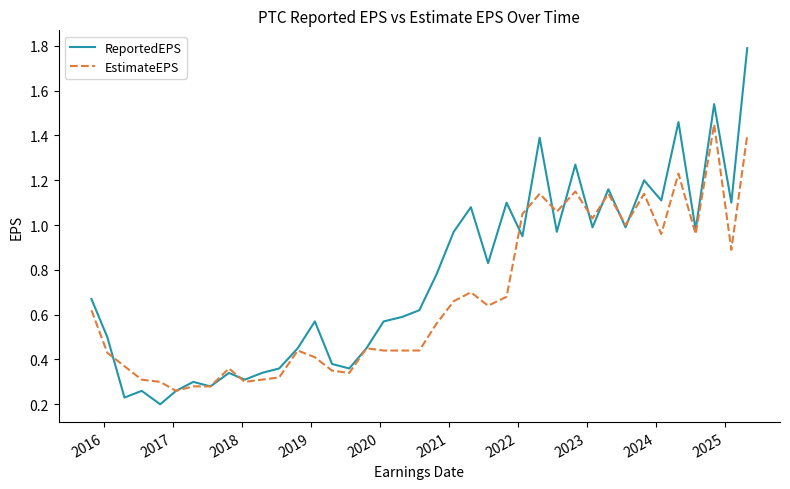

Which series has the largest total across all categories?

ReportedEPS